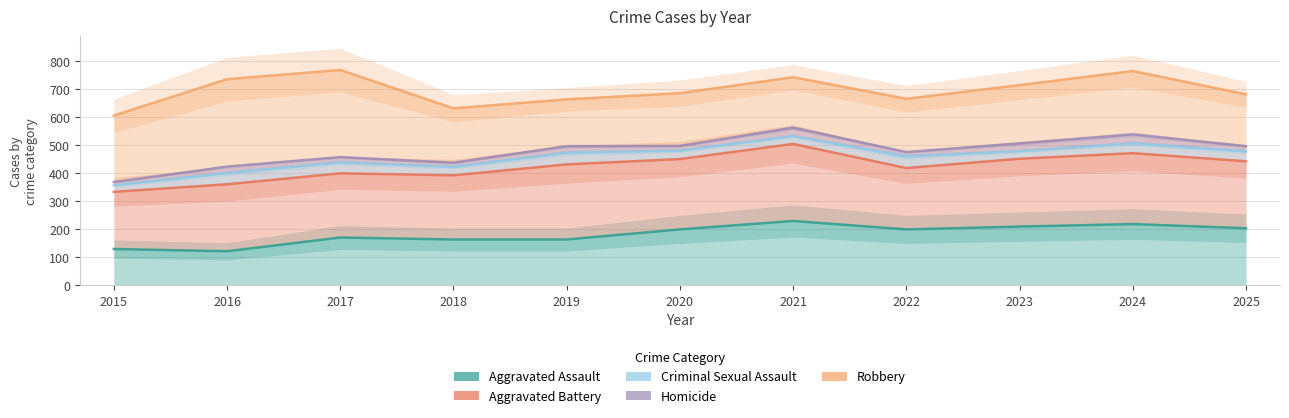

Is it true that Robbery equals 306 at 2019?

False